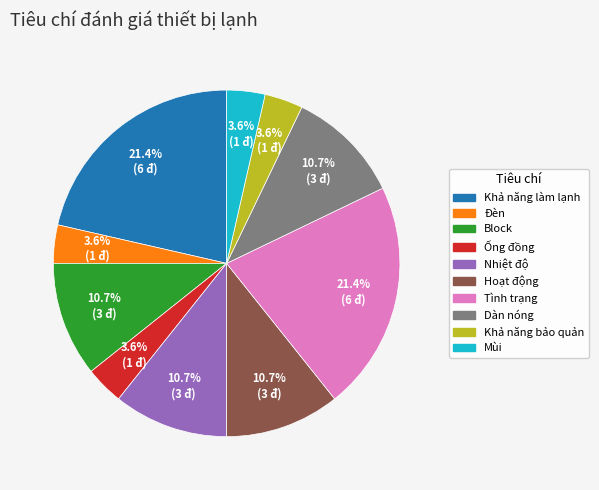

What percentage do Ống đồng and Hoạt động together represent?

14.3%